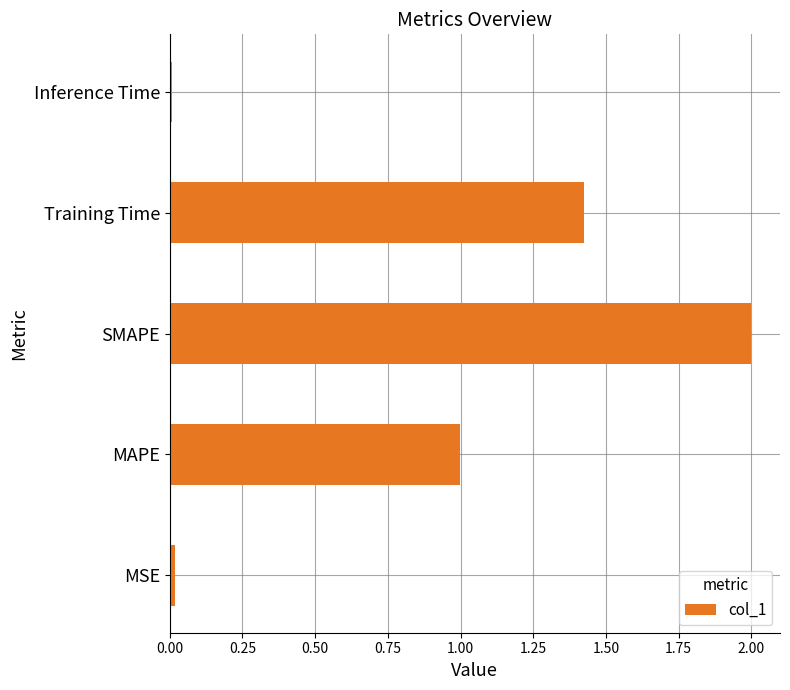

Is it true that the value at MAPE is 1.0?

True